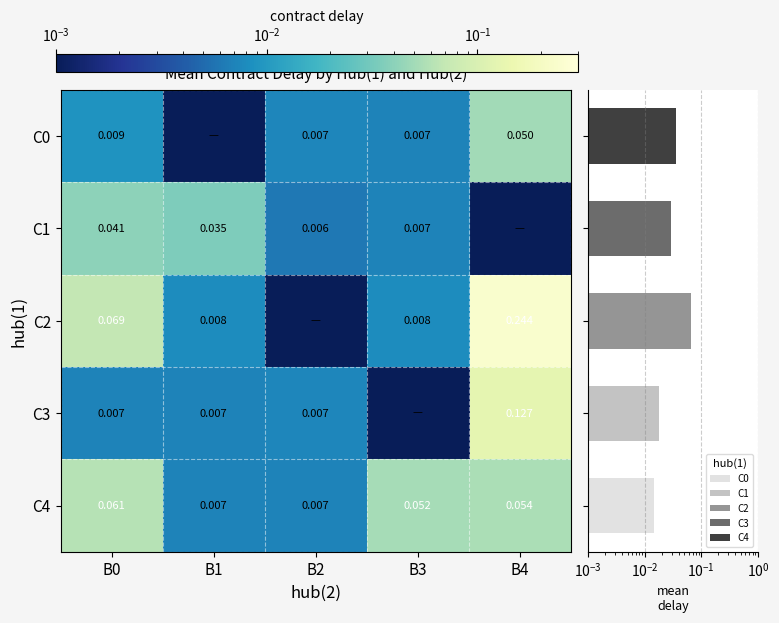

Which series has the largest total across all categories?

C2